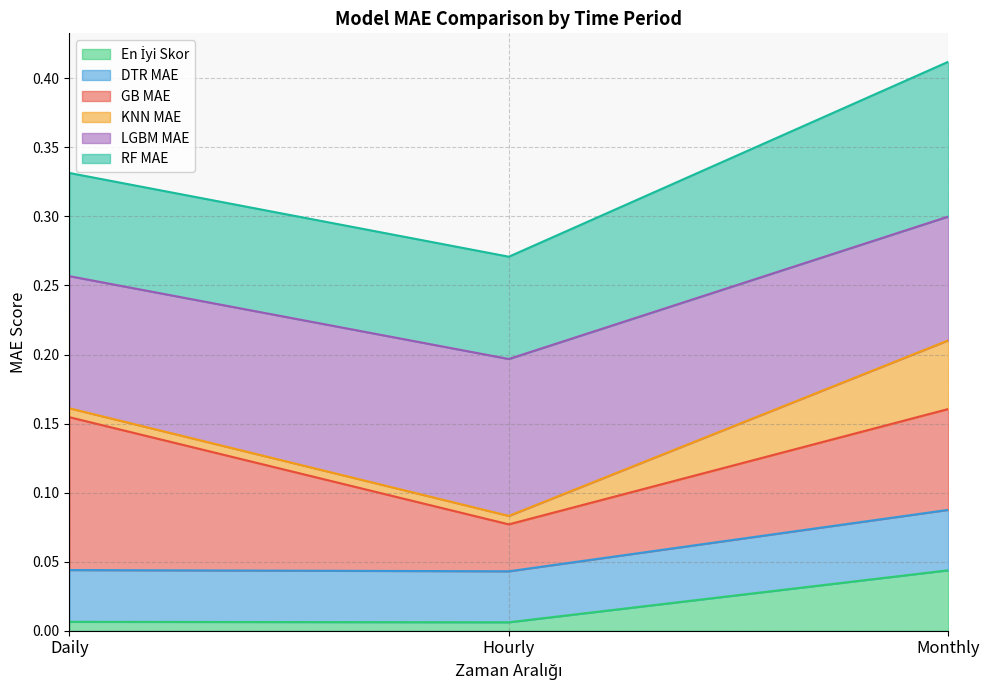

At which category is the sum across all series the highest?

Monthly